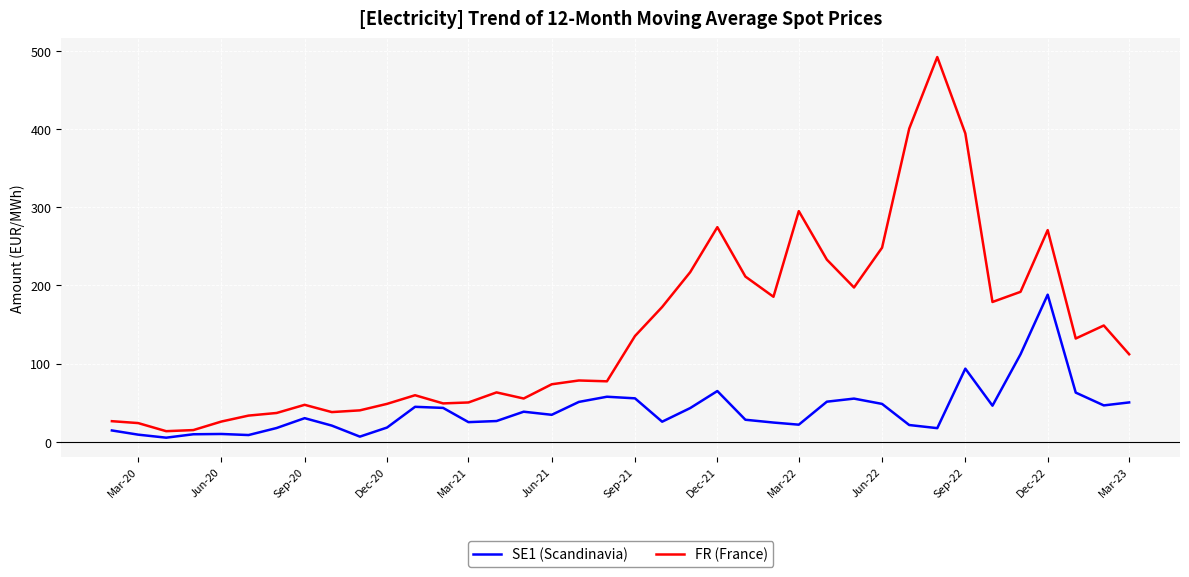

What is the maximum value shown in the chart?

492.5